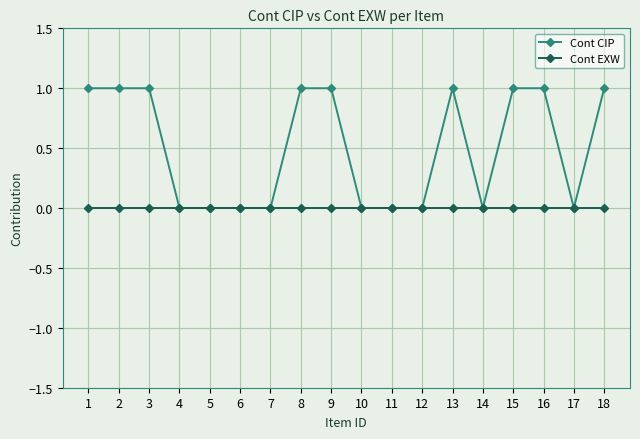

How many lines are shown in the chart?

2